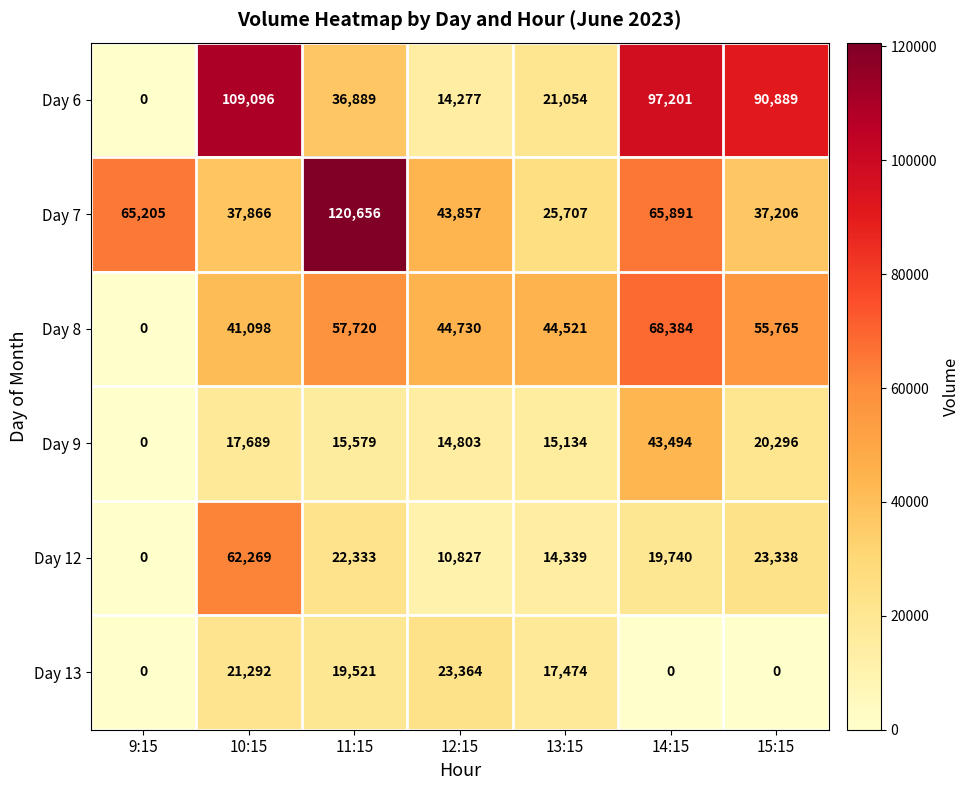

What is the total value across all series at 11:15?

272698